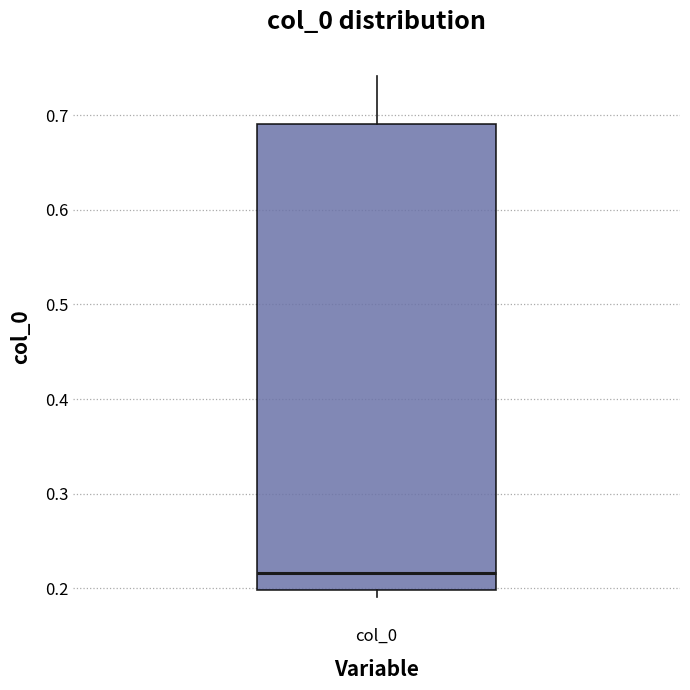

Read this box plot against the y-axis: the position of the median line, the range covered by the box, and the ends of both whiskers. The values are not printed on the chart, so give them approximately, as read against the axis.

median 0.22, box 0.20 to 0.69, whiskers 0.19 to 0.74